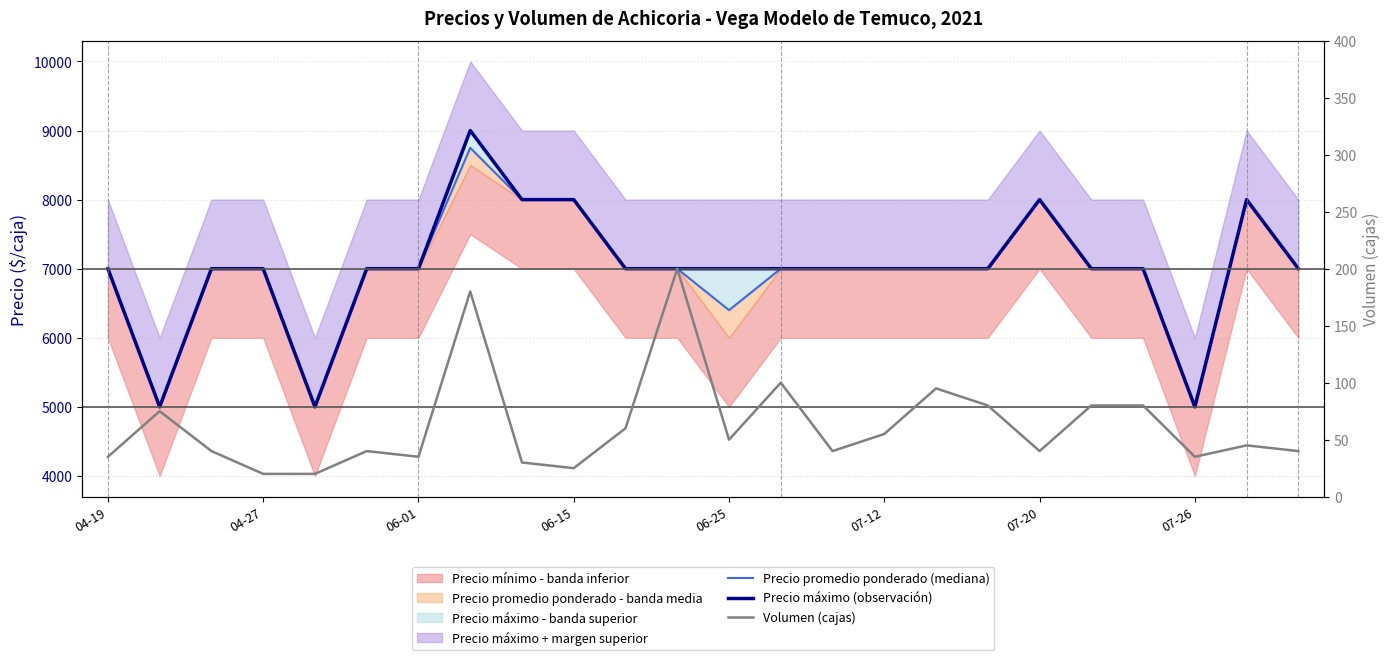

What position from the right is 20?

4